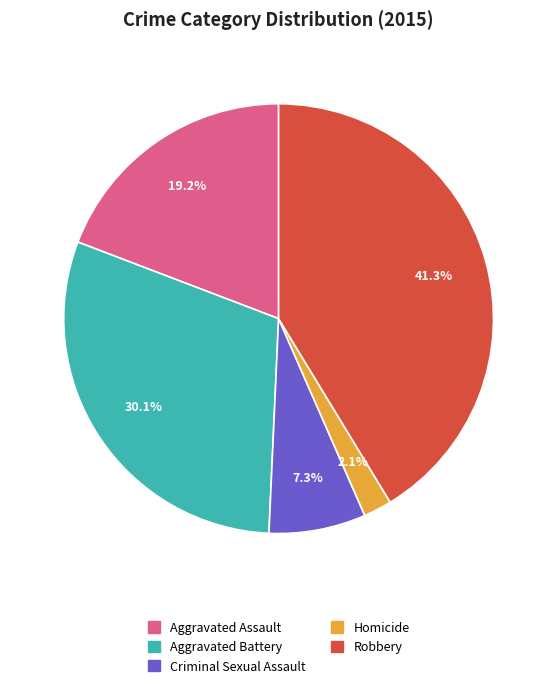

Is there a majority slice in this chart?

No